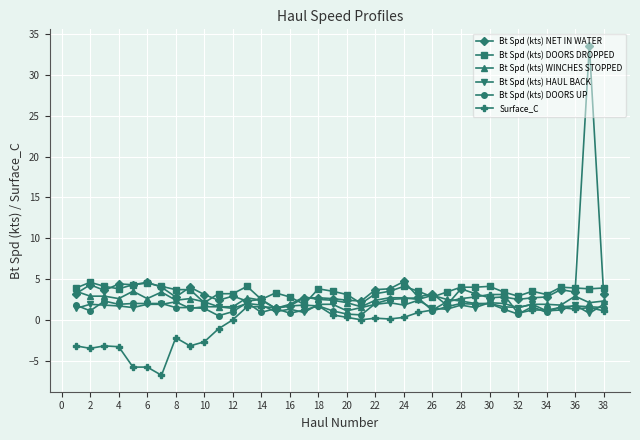

True or false: Bt Spd (kts) NET IN WATER and Bt Spd (kts) WINCHES STOPPED intersect in this chart.

True